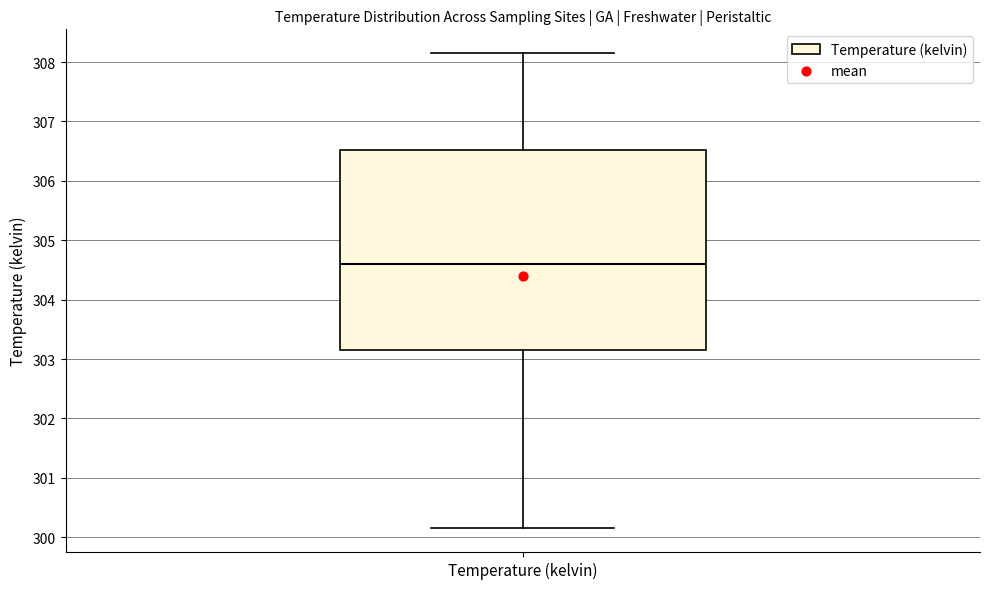

Where does the lower whisker of the box for Temperature (kelvin) end on the y-axis? The values are not printed on the chart, so give them approximately, as read against the axis.

300.2